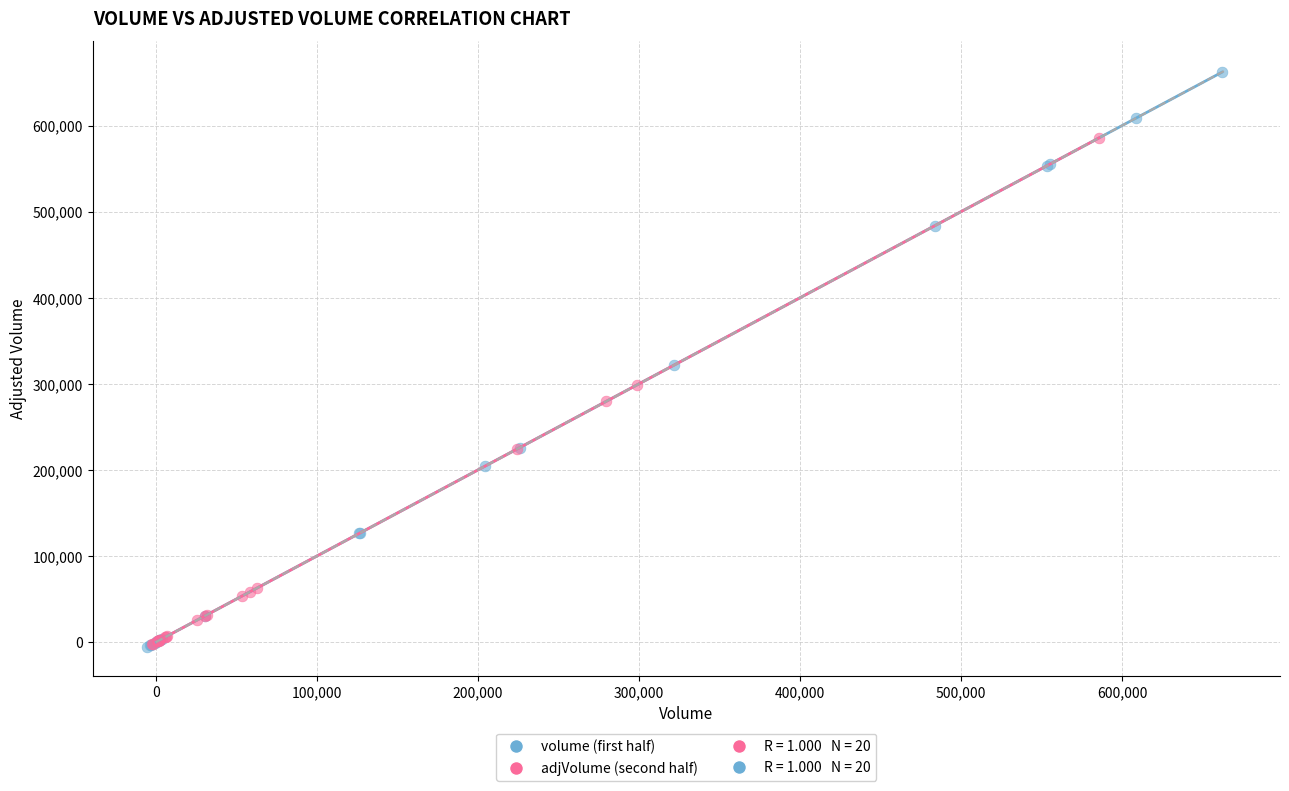

Which series has the largest Y range (max minus min)?

volume (first half)